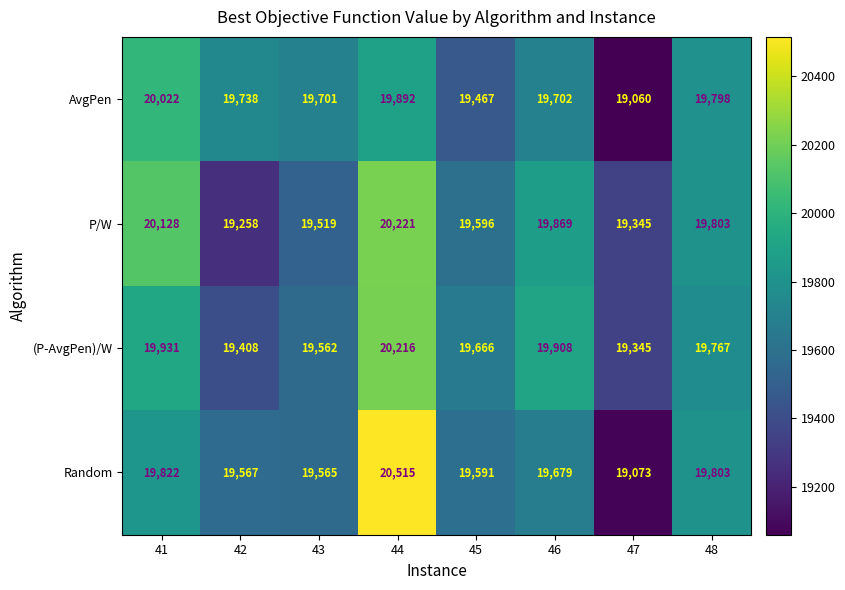

At 45, list the series in order from smallest to largest.

AvgPen, Random, P/W, (P-AvgPen)/W